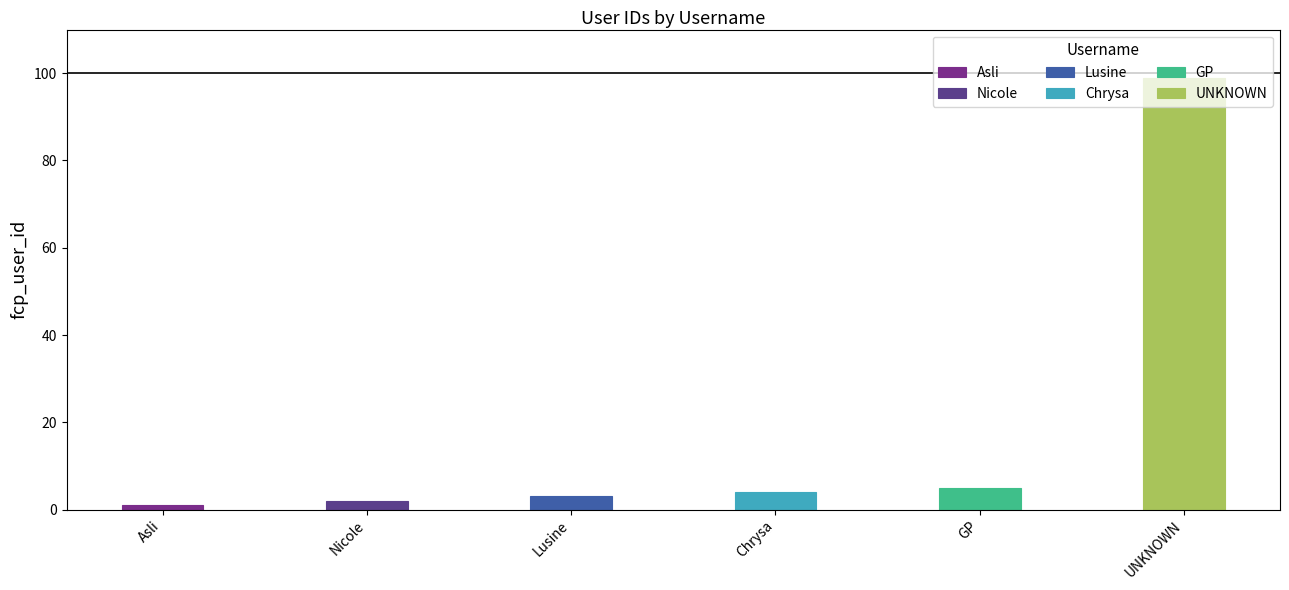

Reading left to right, list all the values displayed in this chart.

Asli=1	Nicole=2	Lusine=3	Chrysa=4	GP=5	UNKNOWN=99